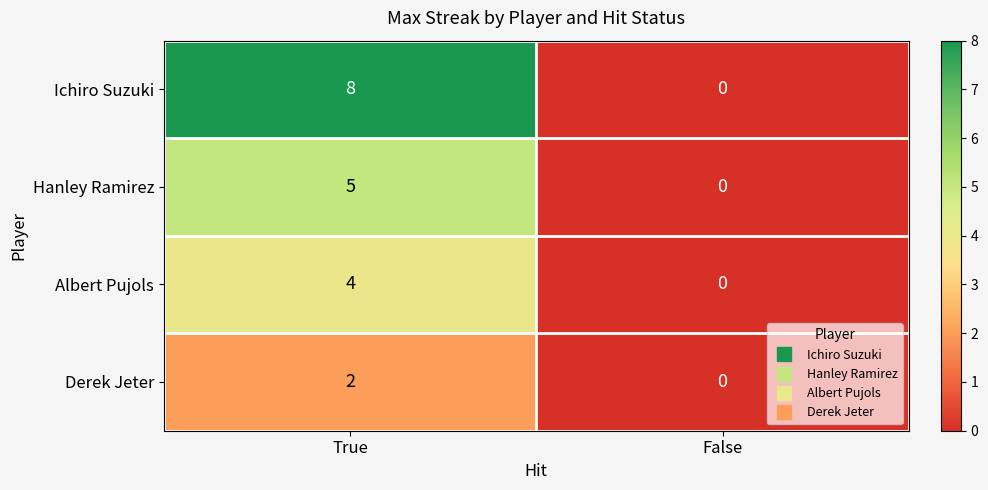

List the series in order of their peak value, highest first.

Ichiro Suzuki, Hanley Ramirez, Albert Pujols, Derek Jeter